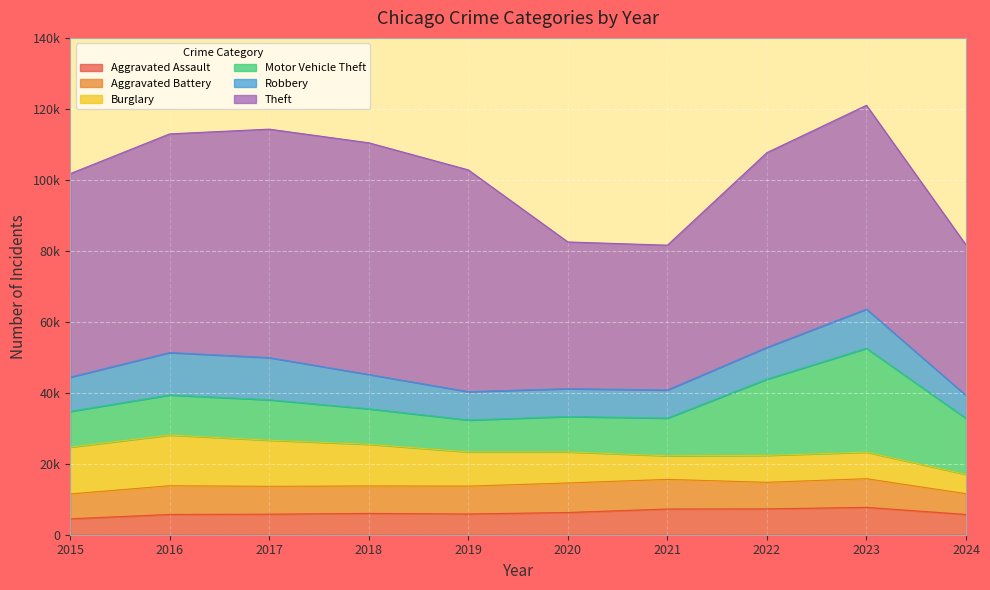

True or false: Aggravated Assault and Theft intersect in this chart.

False